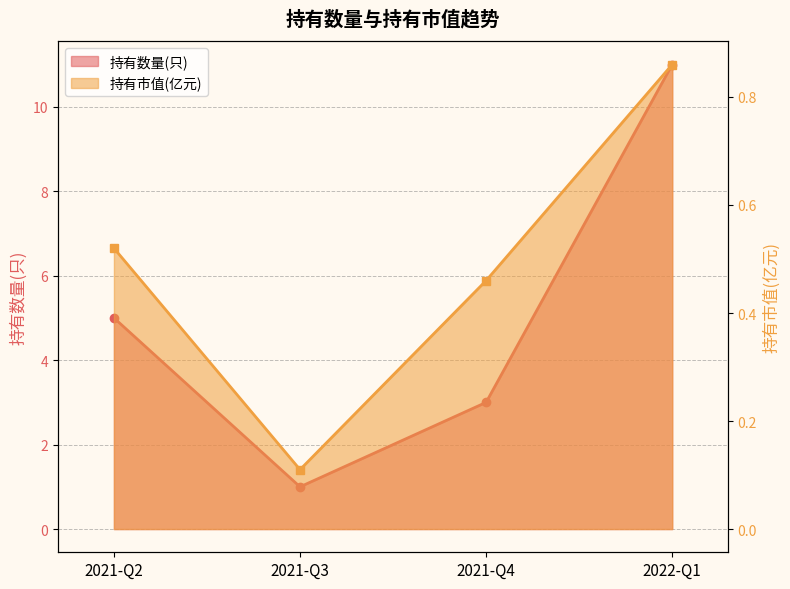

At which label does 持有市值(亿元) reach its peak?

2022-Q1